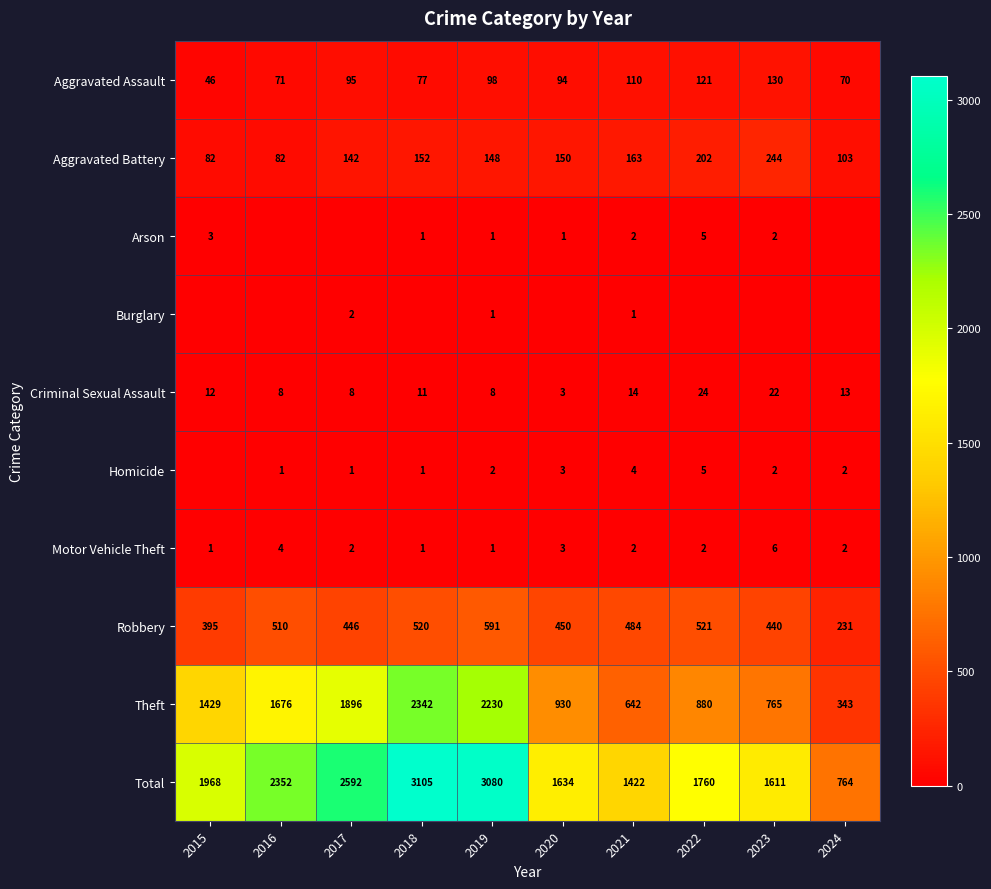

True or false: Arson has a value of 0 at 2020.

False